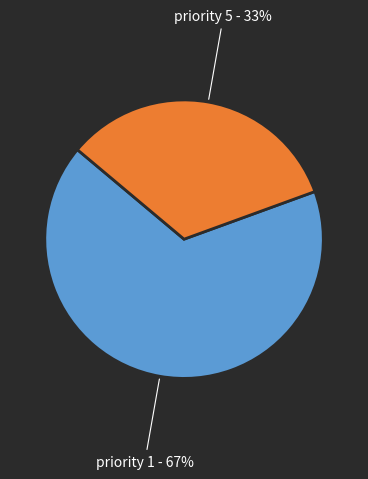

To the nearest percent, what is the average slice percentage?

50%